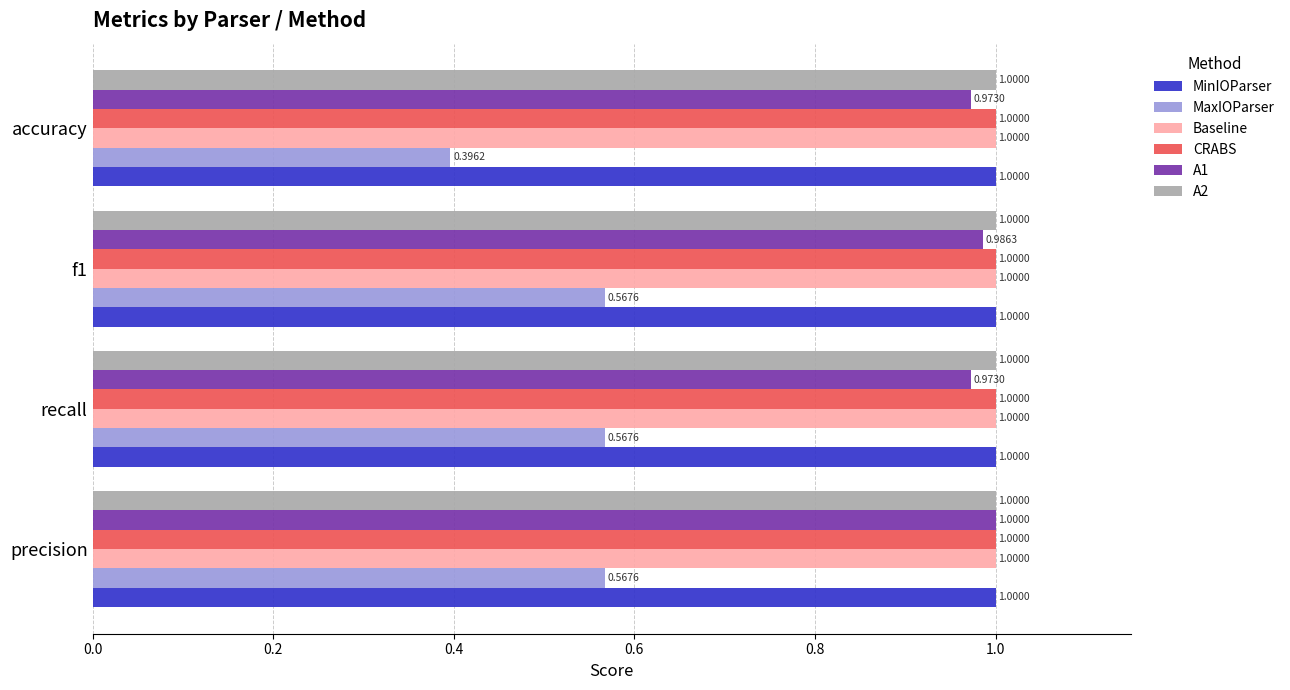

At which label is MaxIOParser closest to 0?

accuracy